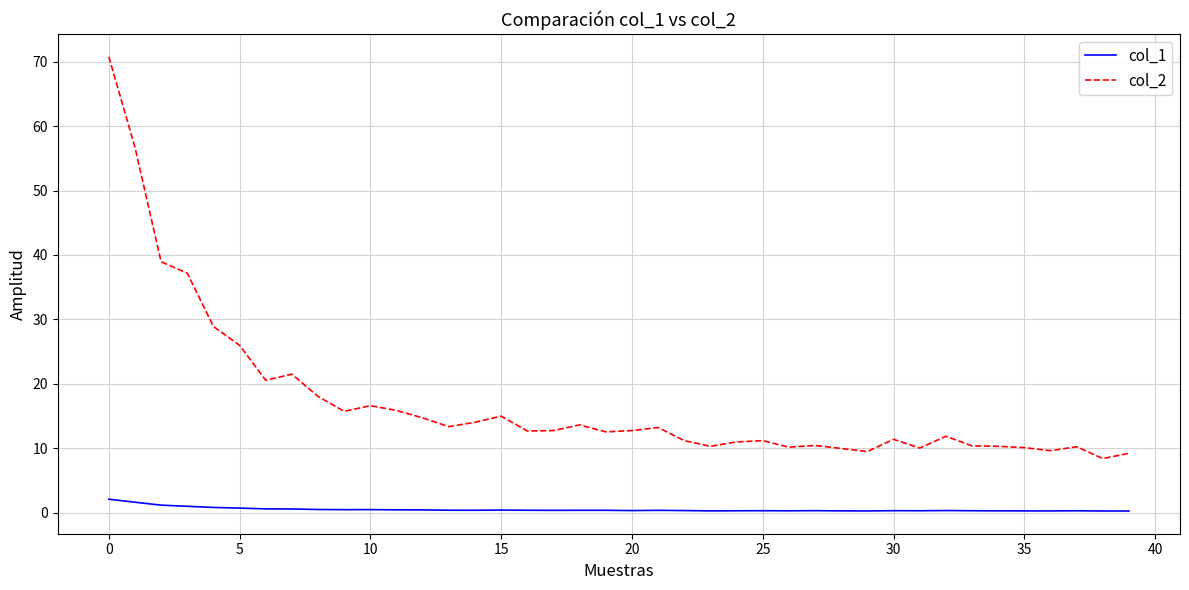

Which series has the largest total across all categories?

col_2